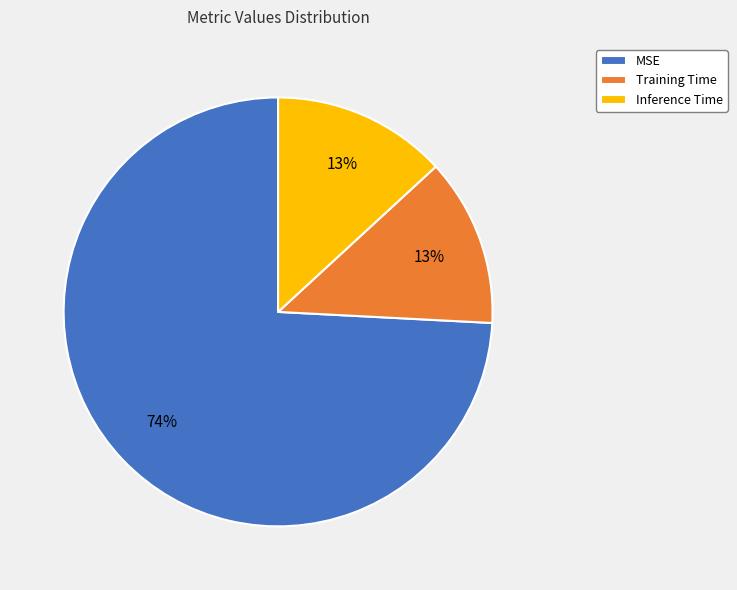

True or false: Inference Time accounts for 1% of the total.

False